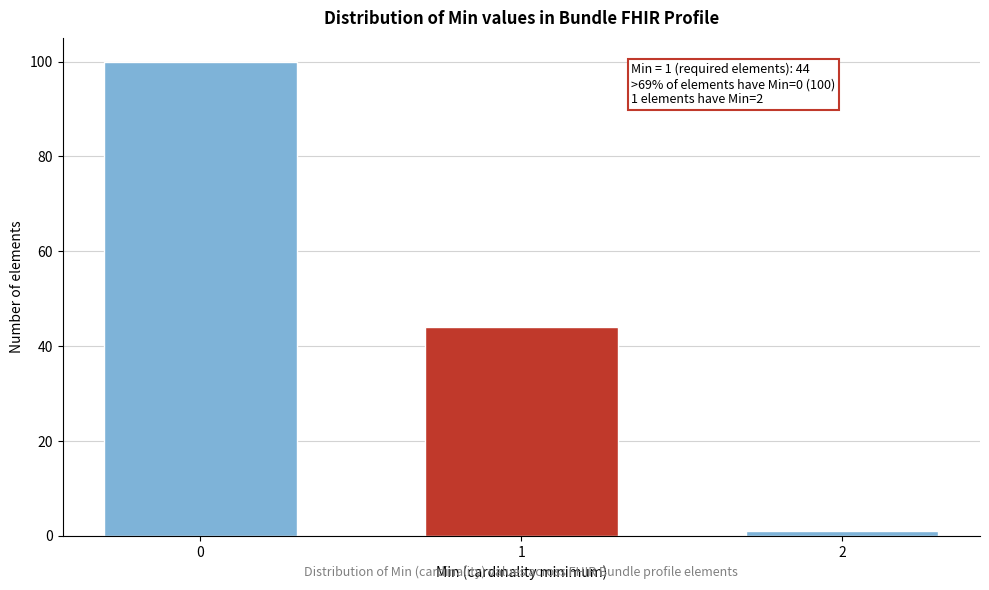

Reading left to right, transcribe all the data shown in this chart.

100	44	1